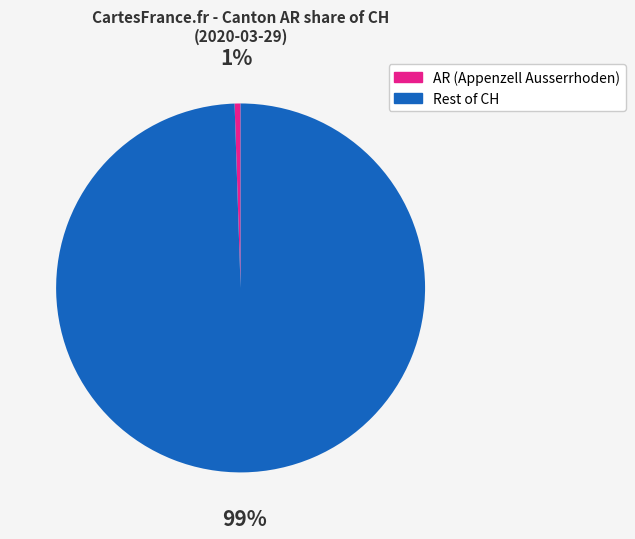

Is the sum of Rest of CH and AR (Appenzell Ausserrhoden) greater than half?

Yes